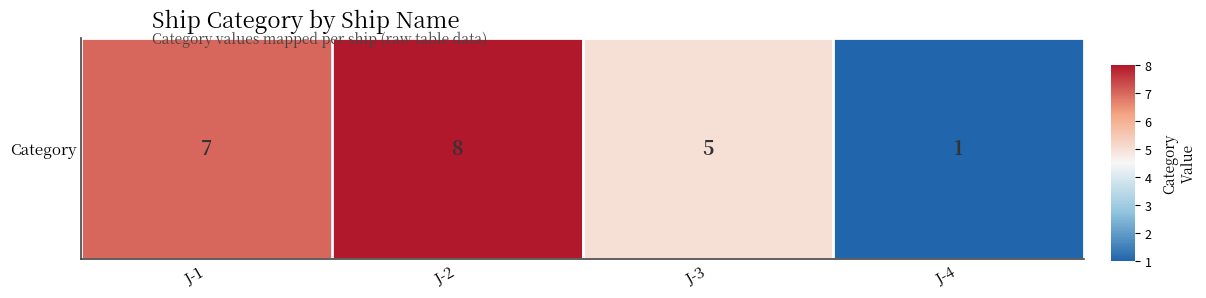

List the labels in order of value, largest first.

J-2, J-1, J-3, J-4